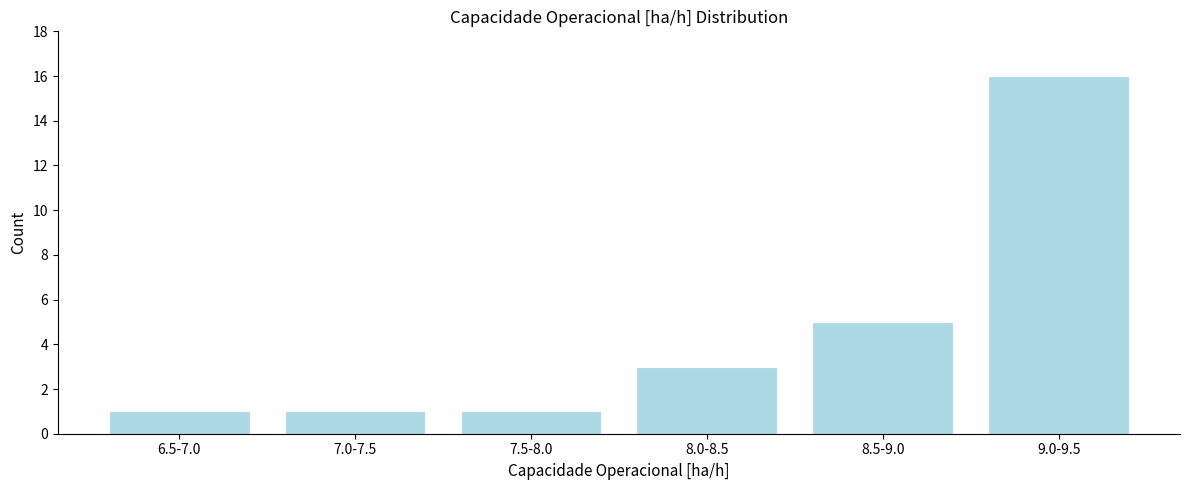

Reading left to right, list all the values displayed in this chart.

6.5-7.0=1	7.0-7.5=1	7.5-8.0=1	8.0-8.5=3	8.5-9.0=5	9.0-9.5=16